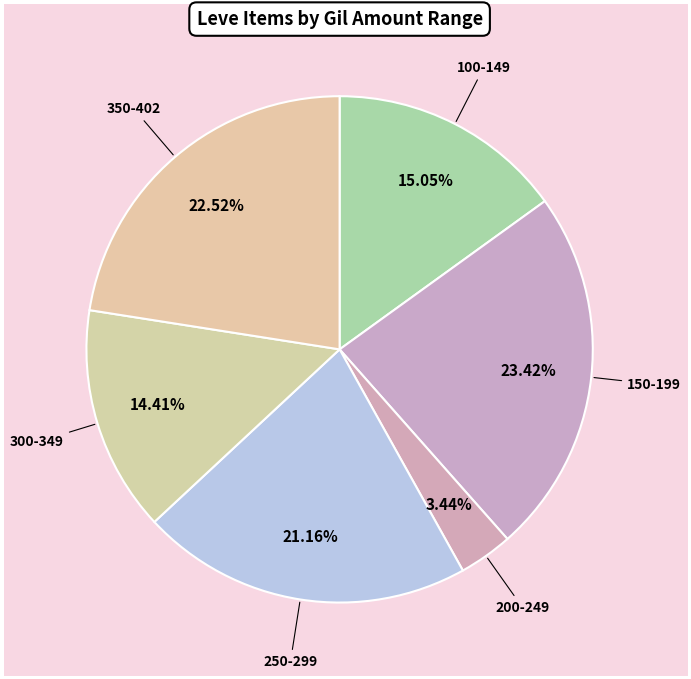

To the nearest percent, what is the difference between the largest and smallest slice percentages?

20%